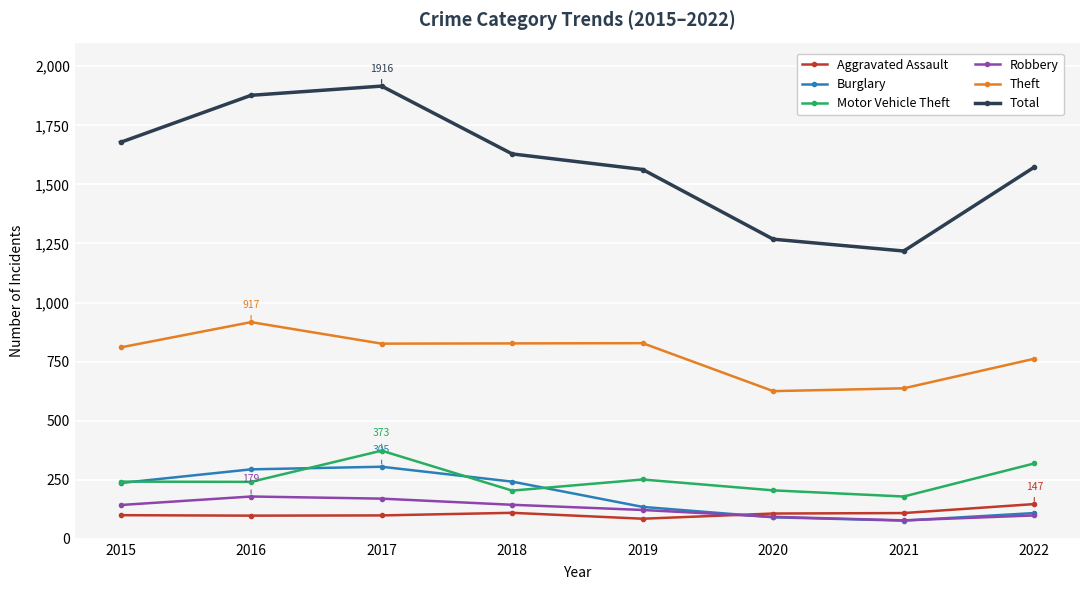

What is the spread (max minus min) of values at 2017?

1817